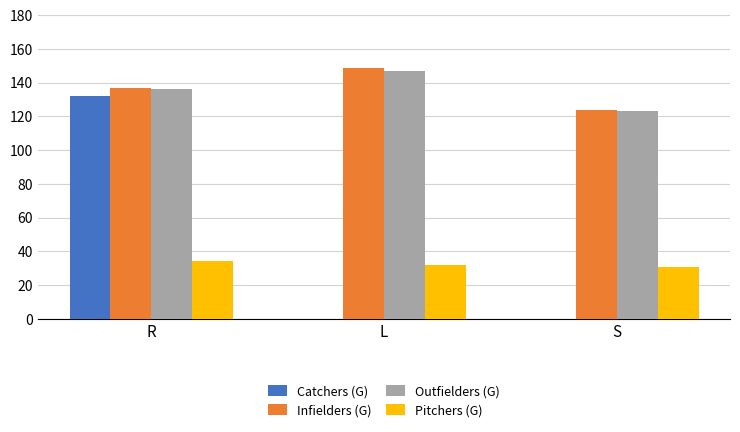

What is the total value across all series at R?

439